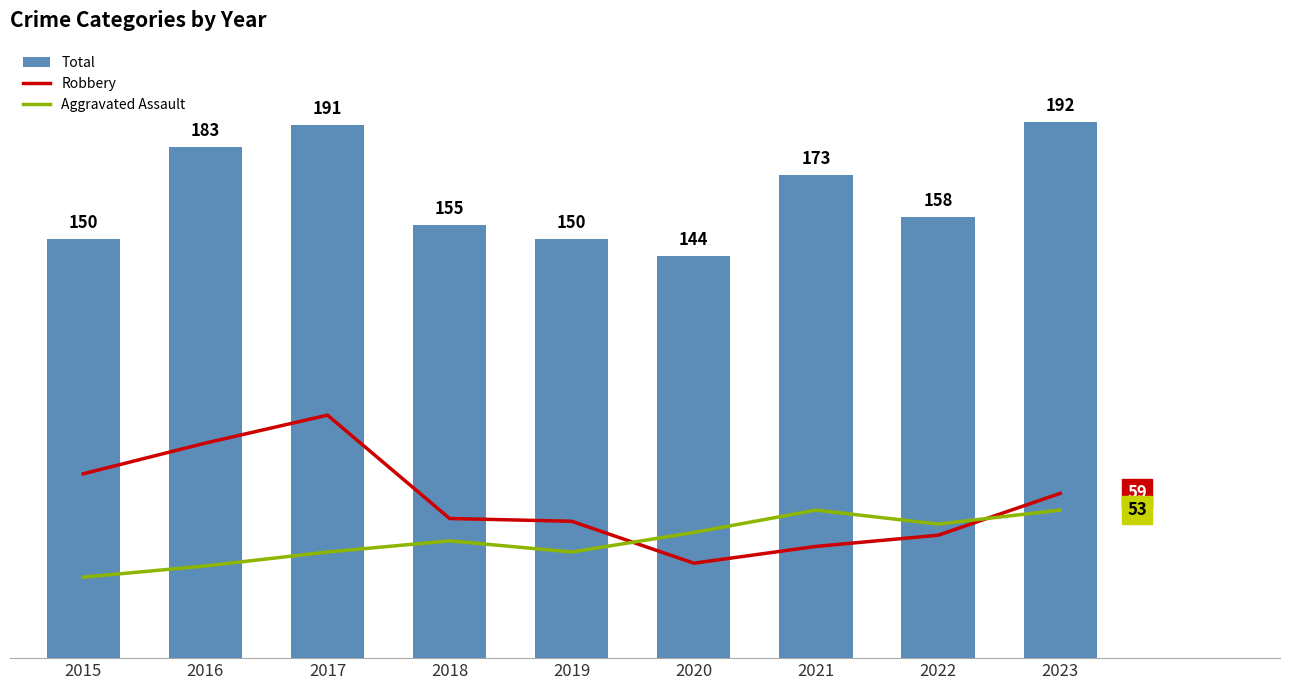

What is the difference between the Robbery values at 2023 and 2018?

9